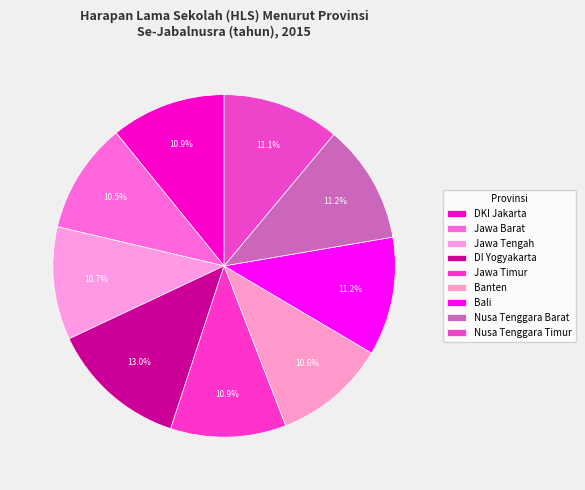

How many slices are in this pie chart?

9